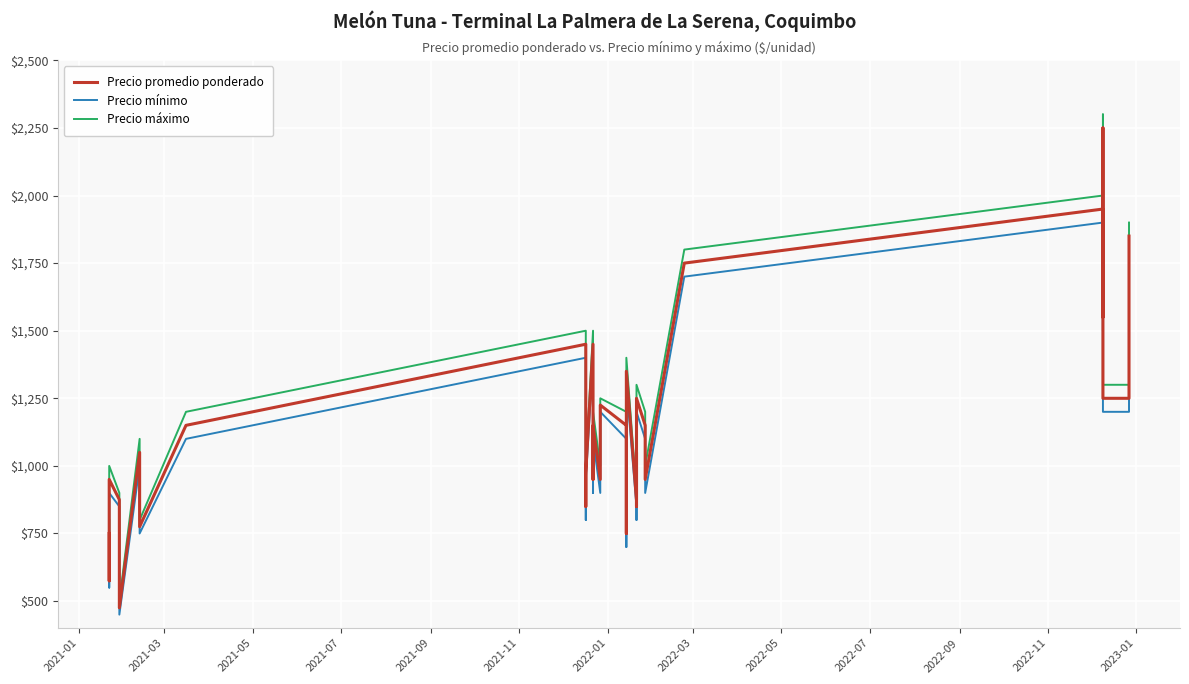

How many data points does each series have?

37